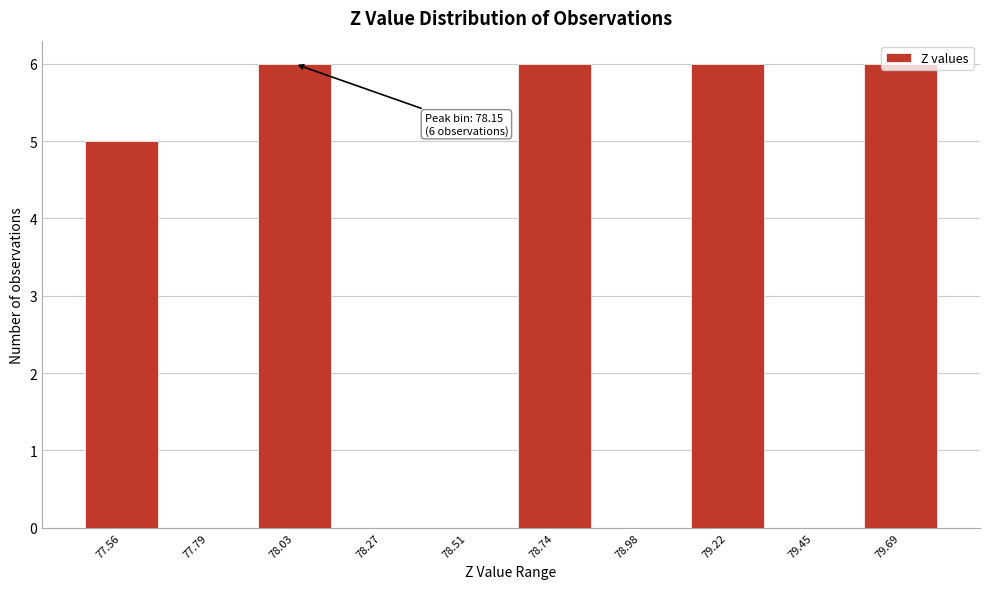

Approximately how many times larger is the value at 77.56 compared to 79.22?

0.8